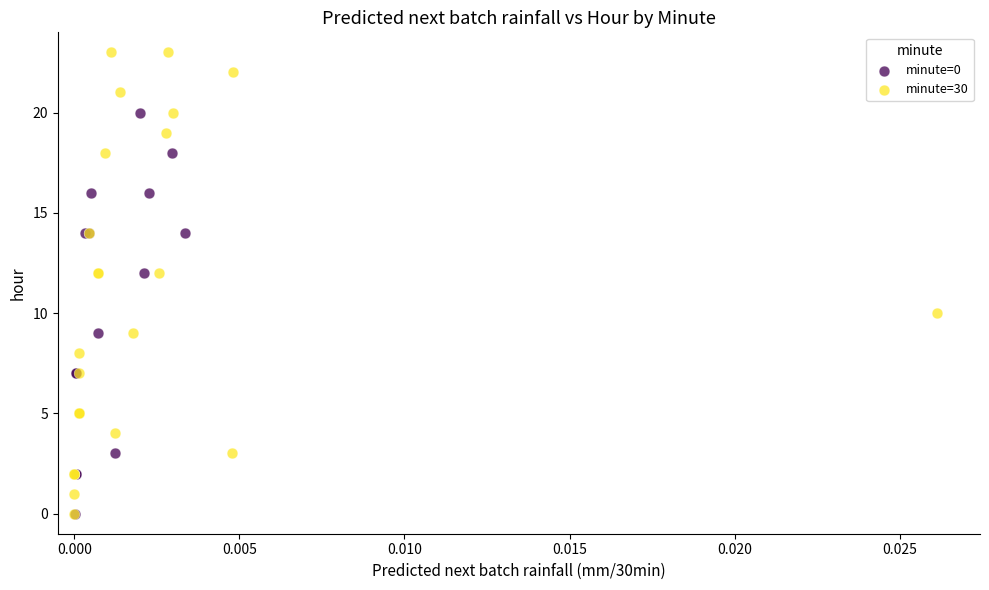

Which series has the widest spread of Y values?

minute=30